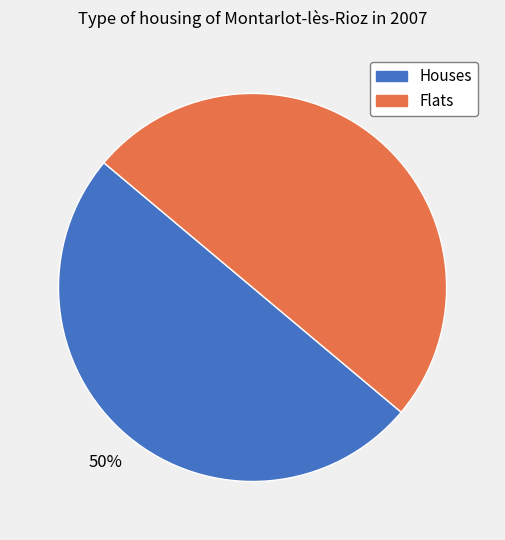

To the nearest percent, what is the average slice percentage?

50%